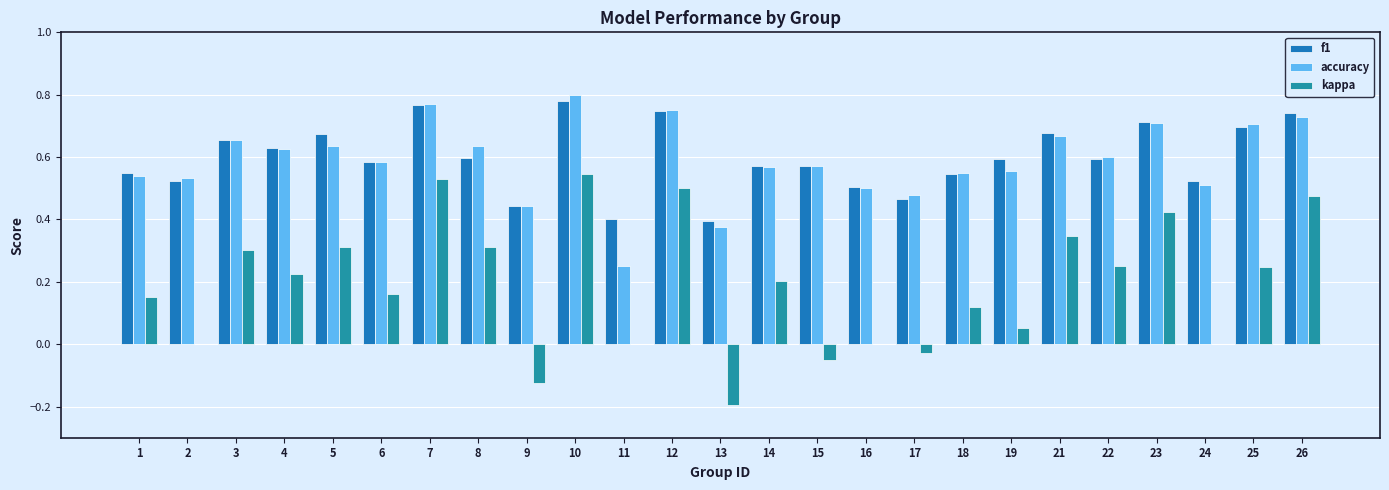

How many groups of bars are there?

25